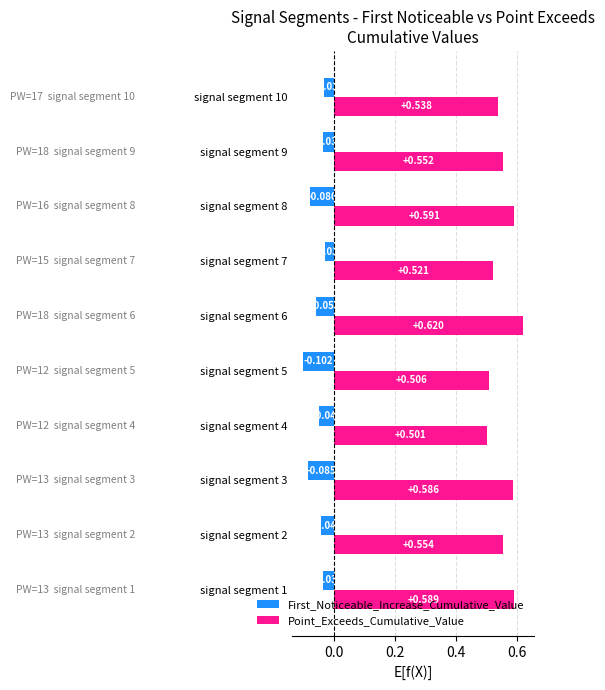

Is the value of Point_Exceeds_Cumulative_Value at signal segment 6 greater than the value of First_Noticeable_Increase_Cumulative_Value at signal segment 7?

Yes